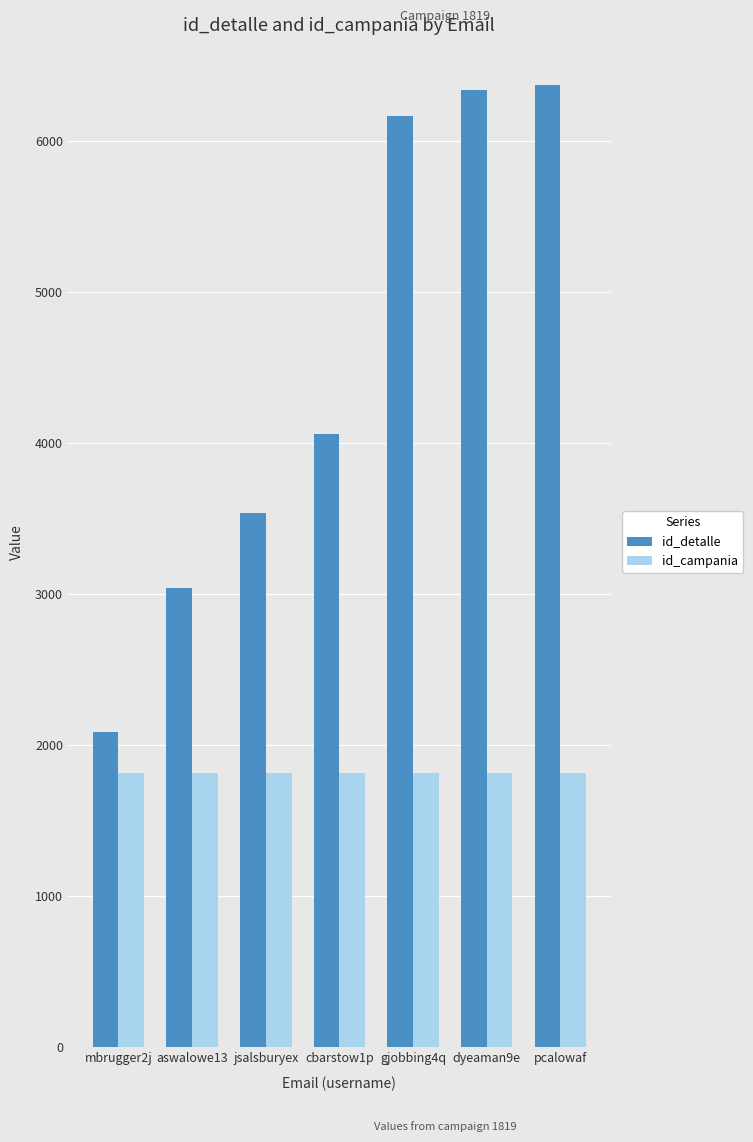

What is the label of the 5th bar from the right?

jsalsburyex